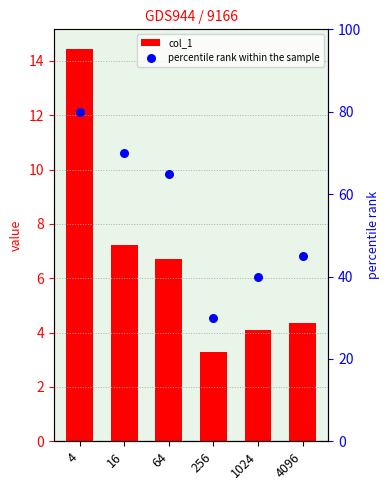

Which series contains the lowest Y value?

col_1